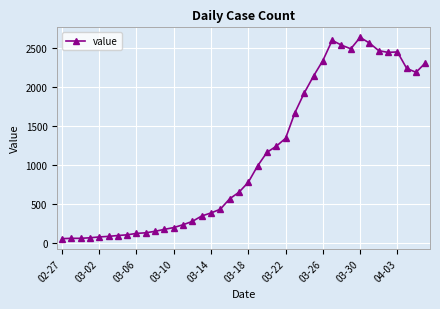

What is the minimum value shown in the chart?

61